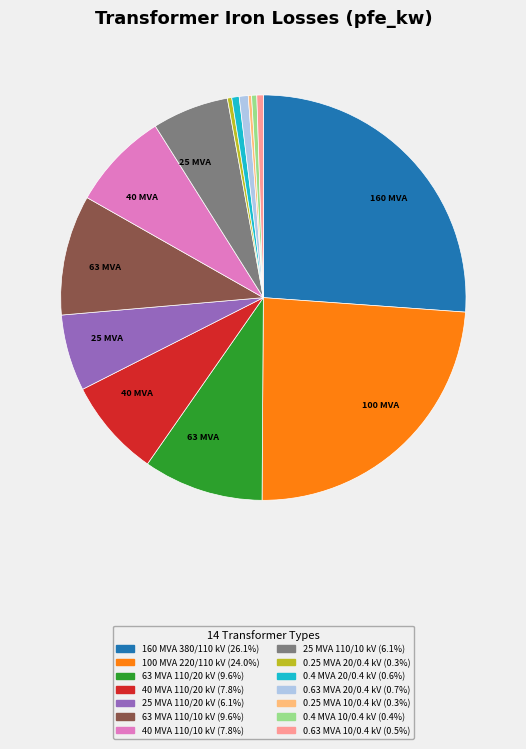

Is there any slice that represents more than half of the pie?

No